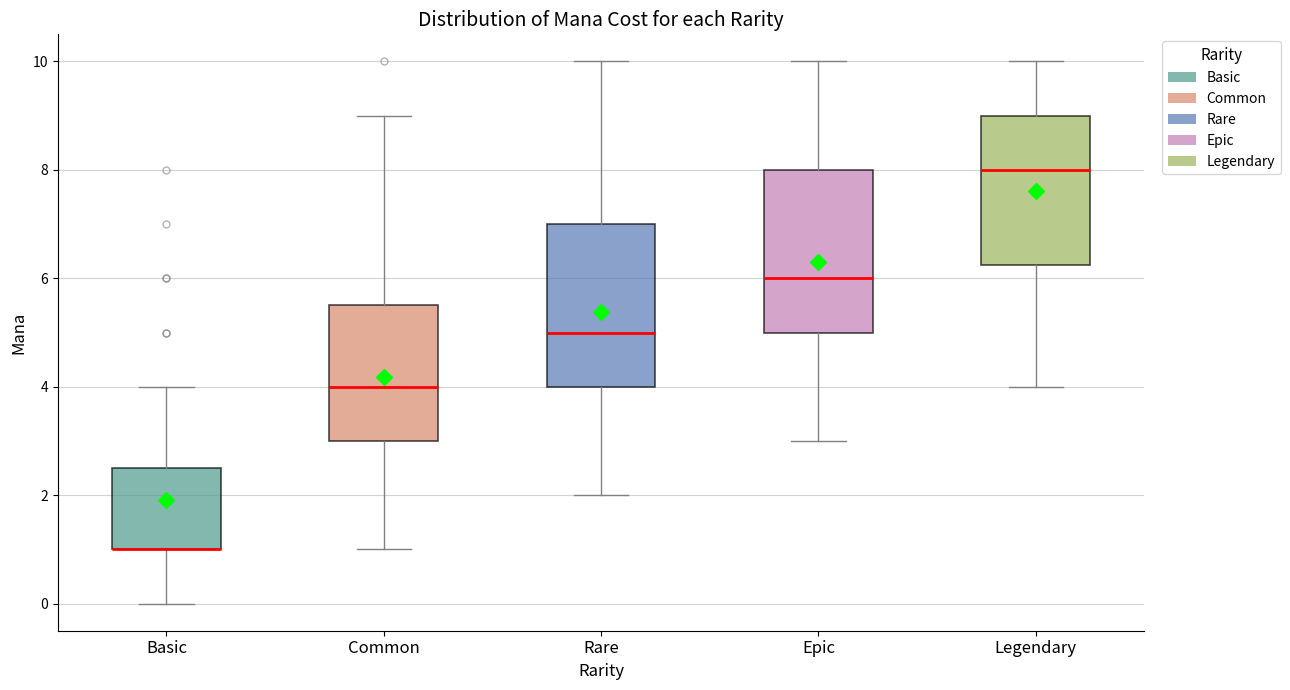

Where does the upper whisker of the box for Common end on the y-axis? The values are not printed on the chart, so give them approximately, as read against the axis.

9.0